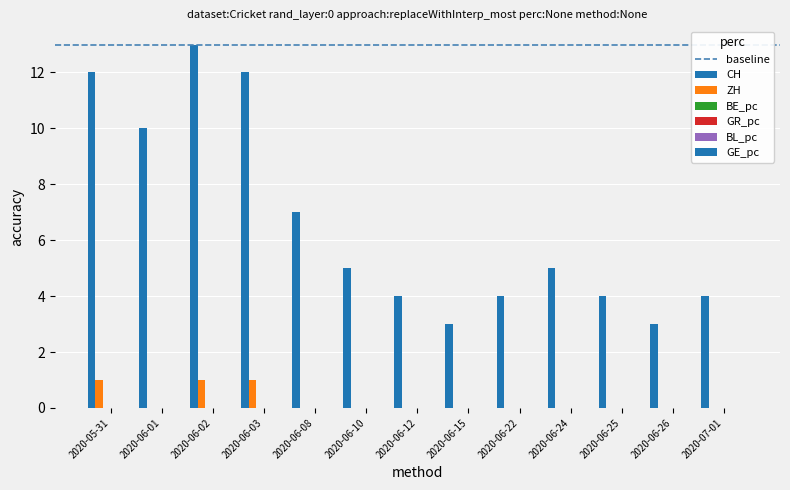

List the series in order of their peak value, lowest first.

BE_pc, GE_pc, GR_pc, ZH, CH